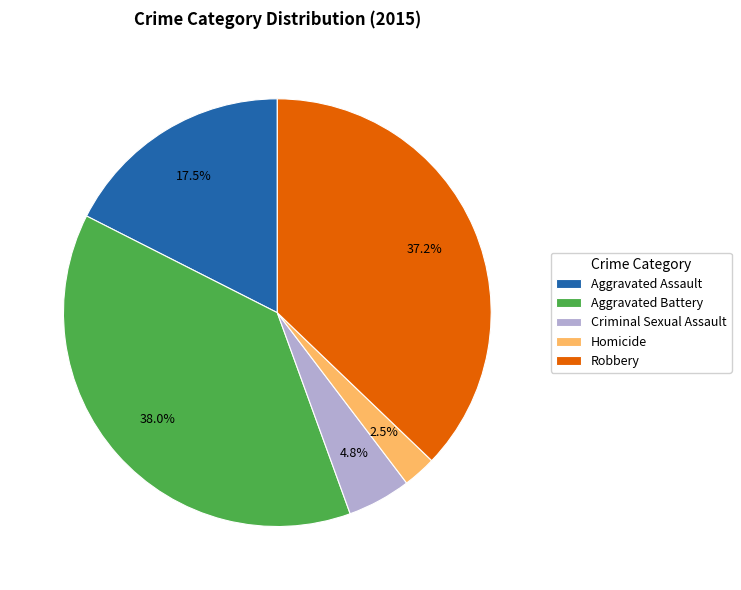

What is the total percentage of Criminal Sexual Assault and Robbery?

42.0%